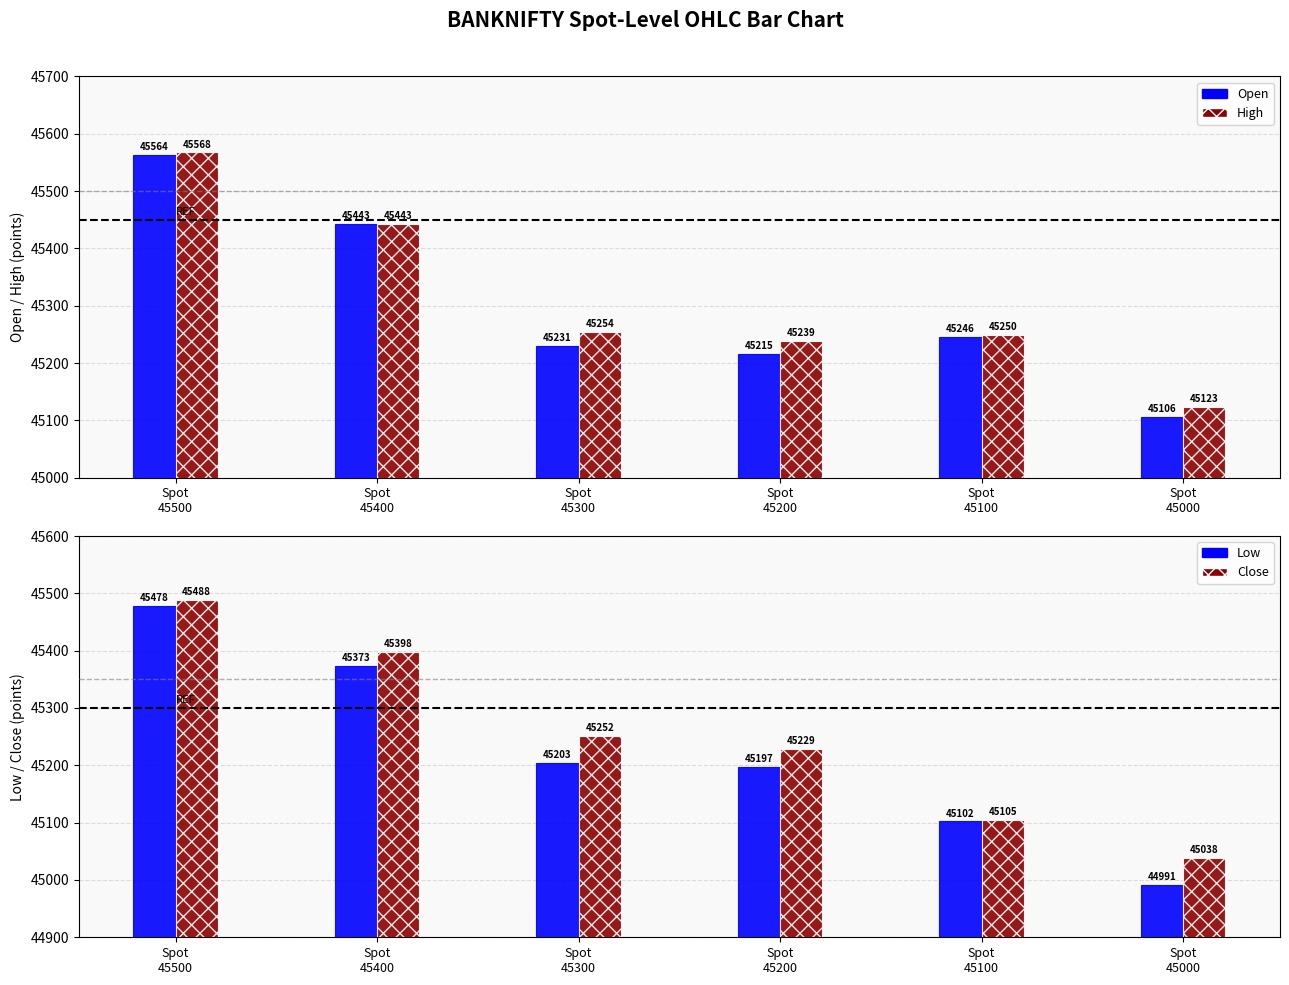

The value of Low at Spot
45000 is 16272.5. True or false?

False